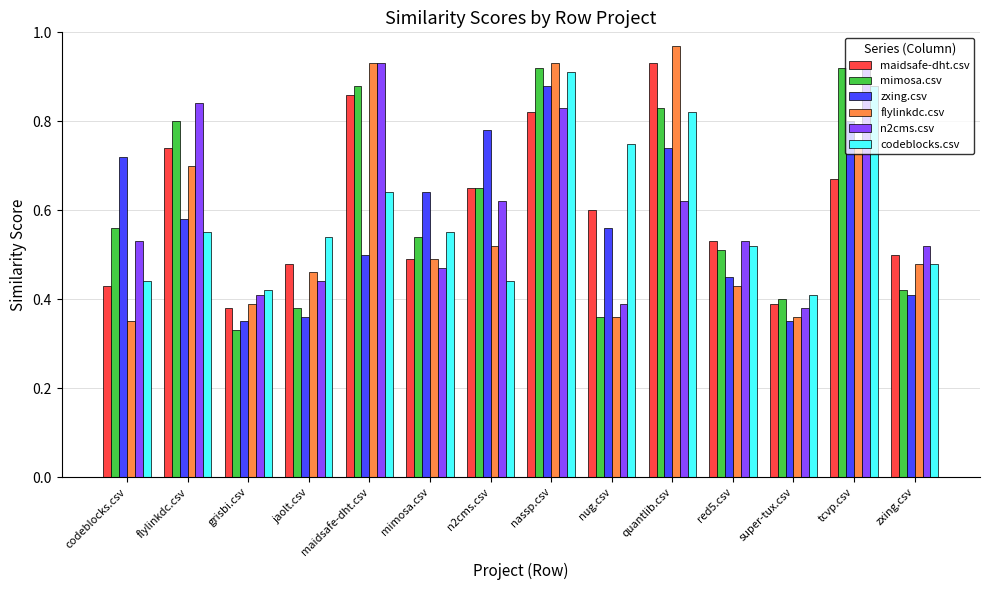

What is the sum of the mimosa.csv values at jaolt.csv and quantlib.csv?

1.2